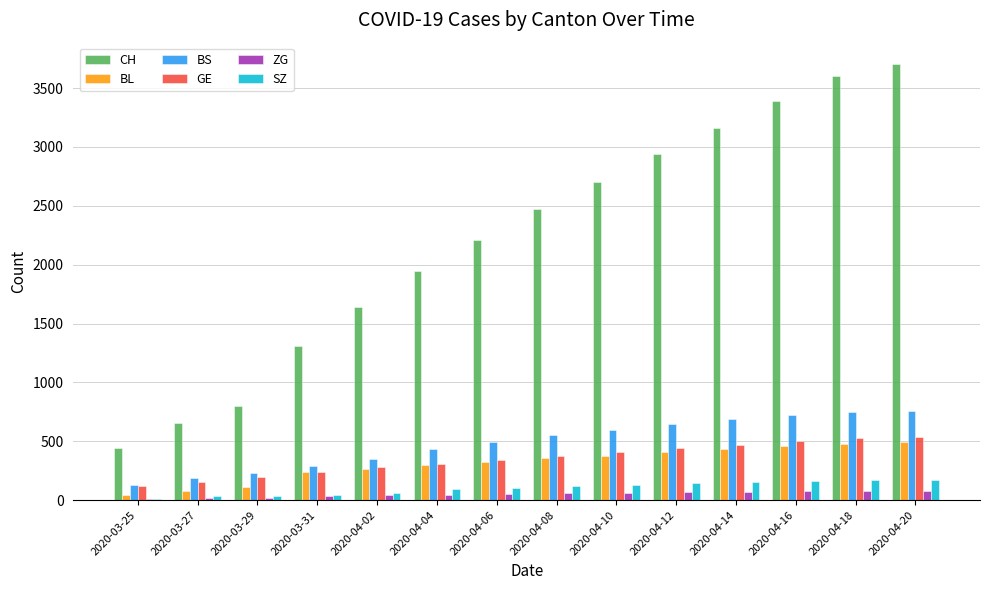

Which category has the highest value across all series?

2020-04-20